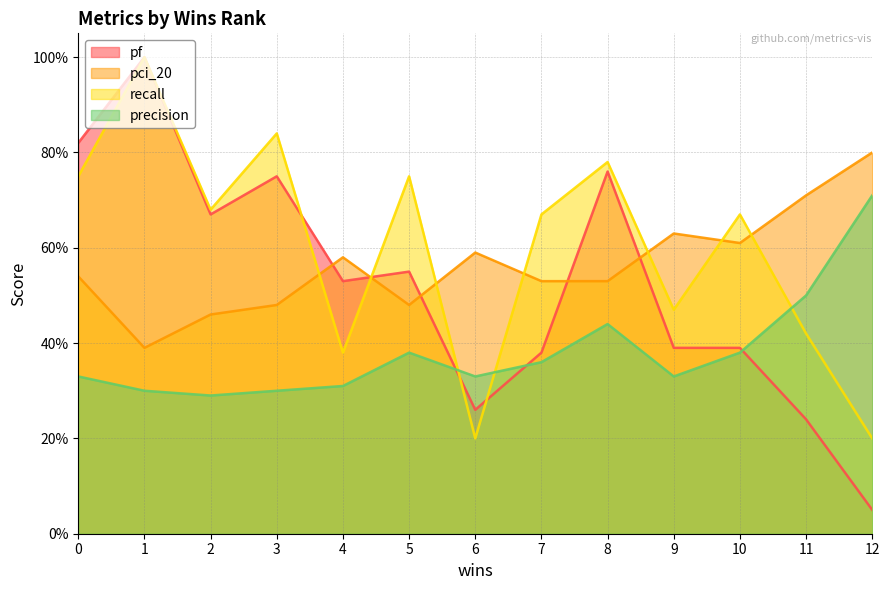

Which series has the largest total across all categories?

recall